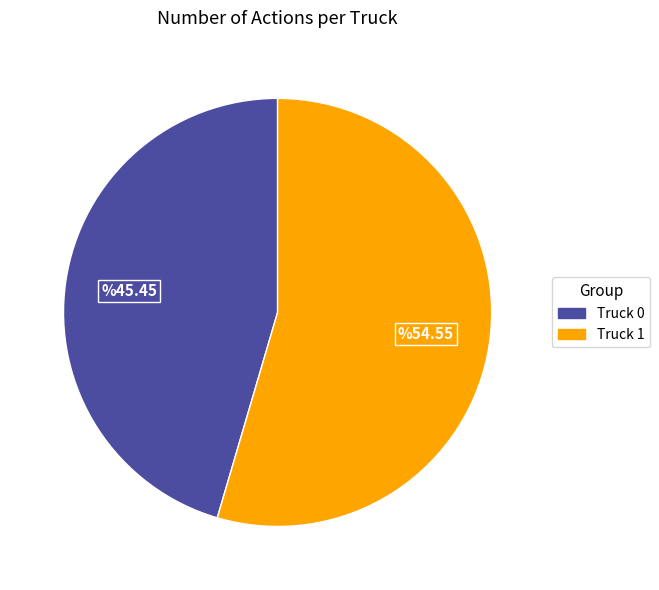

How many slices are in this pie chart?

2